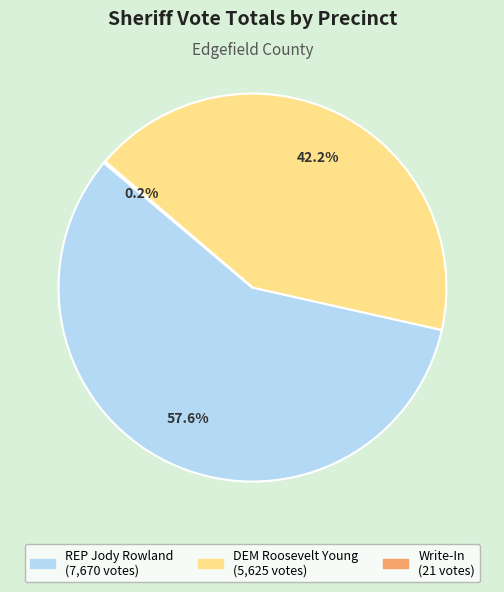

Is there a majority slice in this chart?

Yes